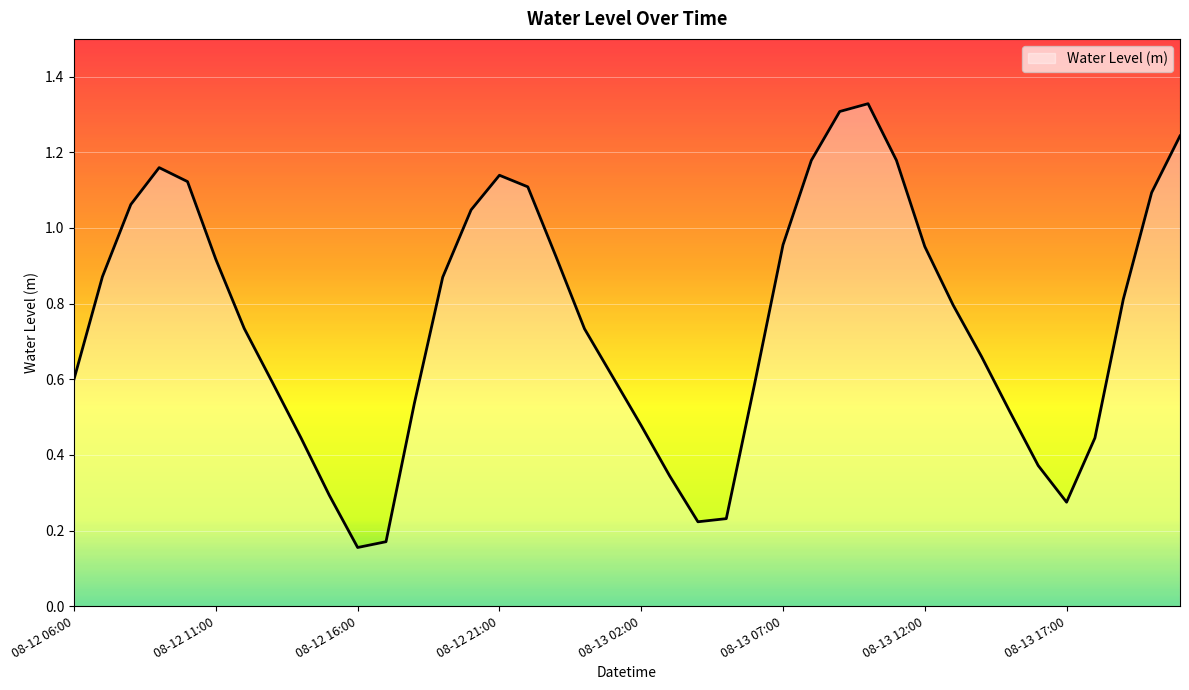

Where is the data nearest to the value 0?

08-12 16:00